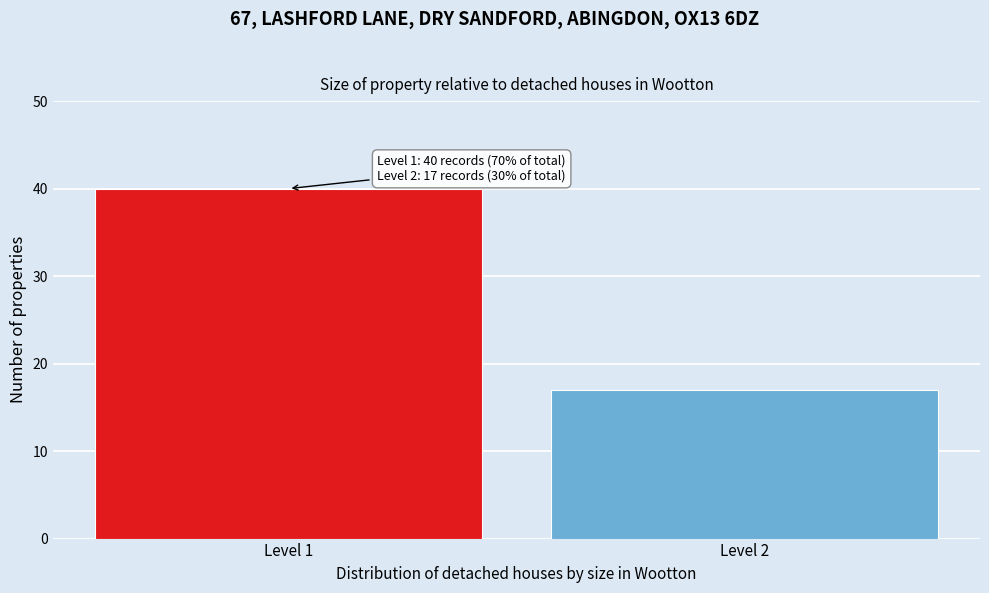

Reading left to right, what are all the values shown in this chart?

Level 1=40	Level 2=17